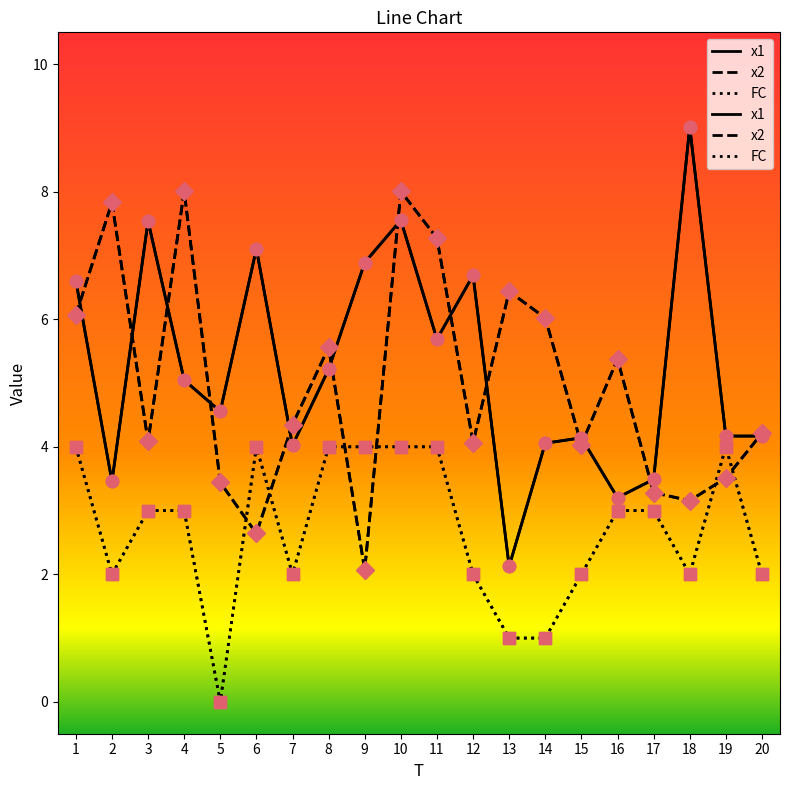

Which series has the largest total across all categories?

x1